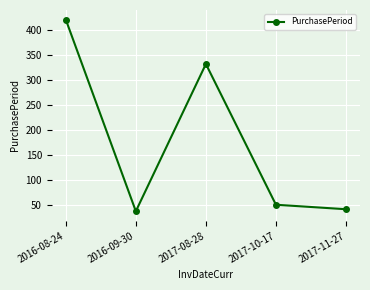

List the labels in order of value, smallest first.

2016-09-30, 2017-11-27, 2017-10-17, 2017-08-28, 2016-08-24